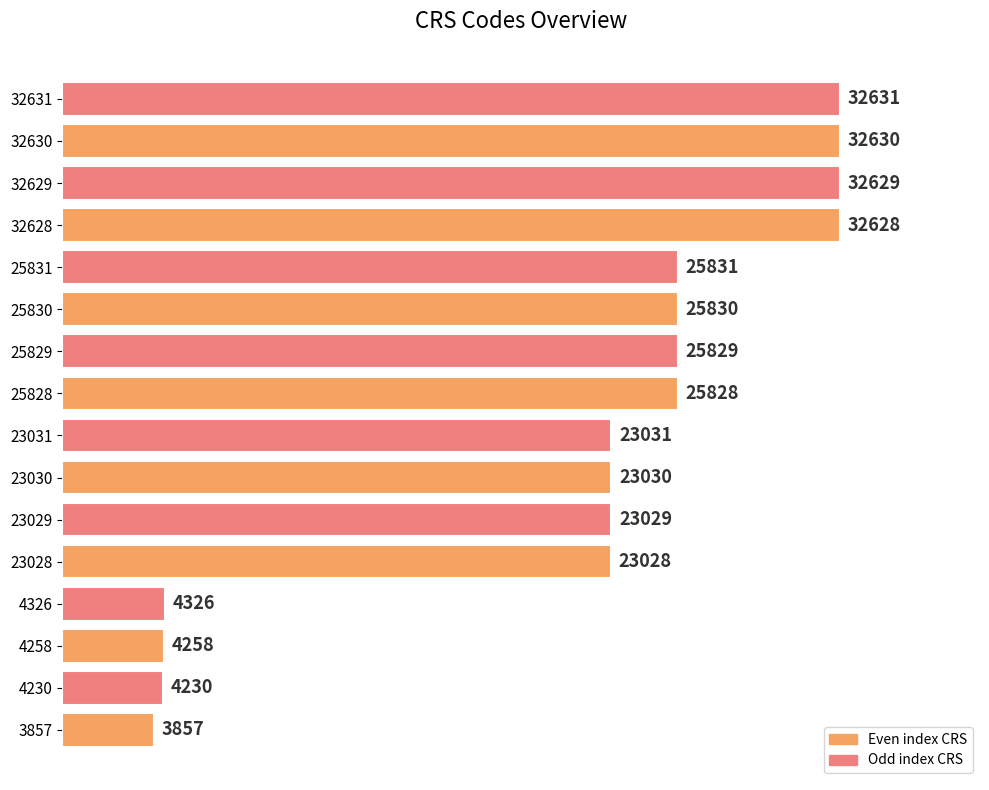

Count the number of categories in the chart.

16